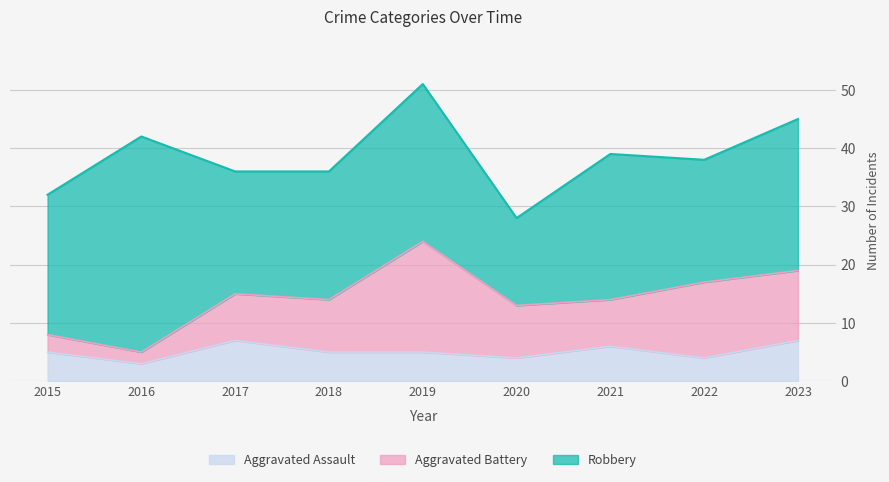

Where is the first local minimum for Aggravated Assault?

2016